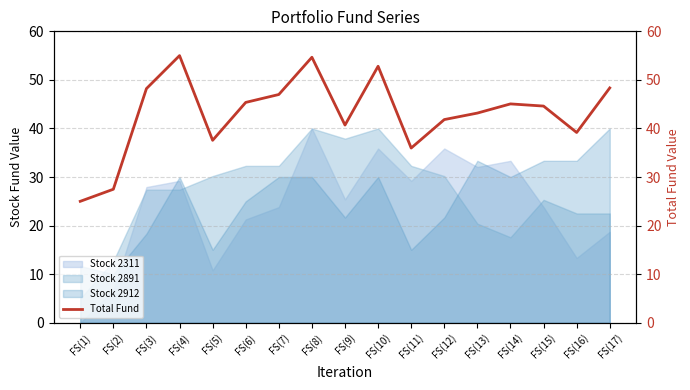

Rank the categories by value from lowest to highest.

FS(1), FS(2), FS(11), FS(5), FS(16), FS(9), FS(12), FS(13), FS(15), FS(14), FS(6), FS(7), FS(3), FS(17), FS(10), FS(8), FS(4)